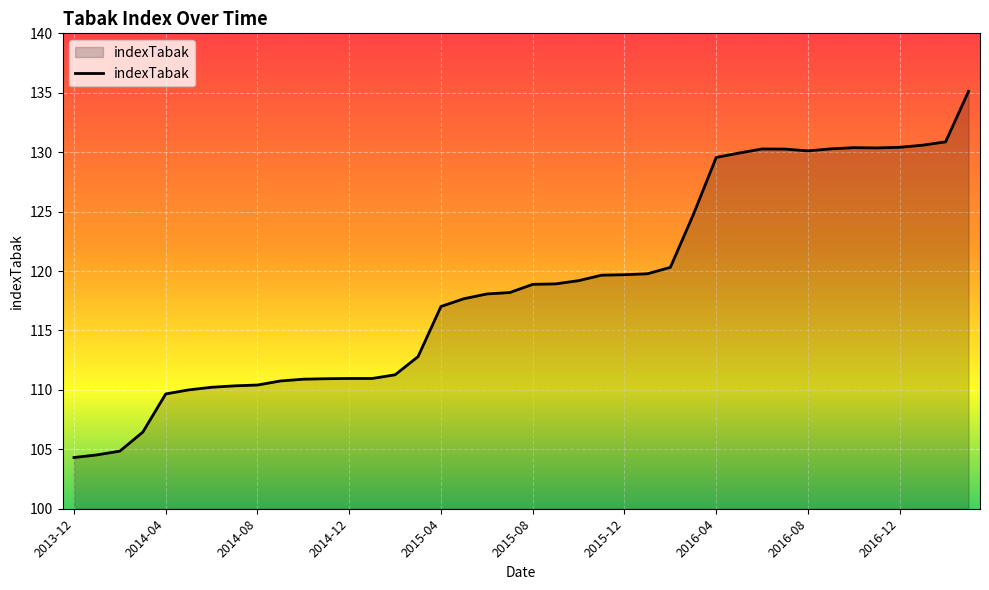

What is the minimum value shown in the chart?

104.3